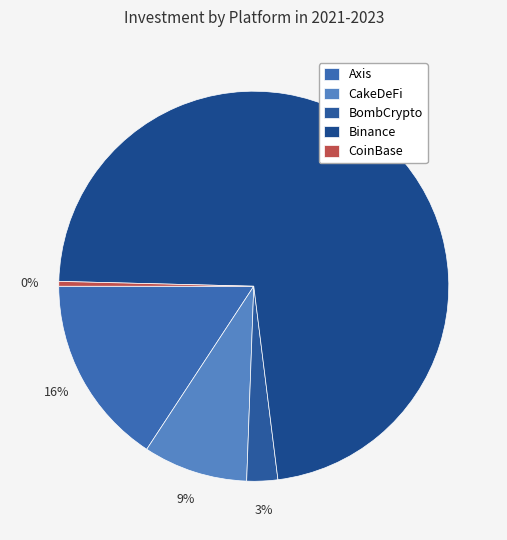

To the nearest percent, what portion does CakeDeFi represent?

9%